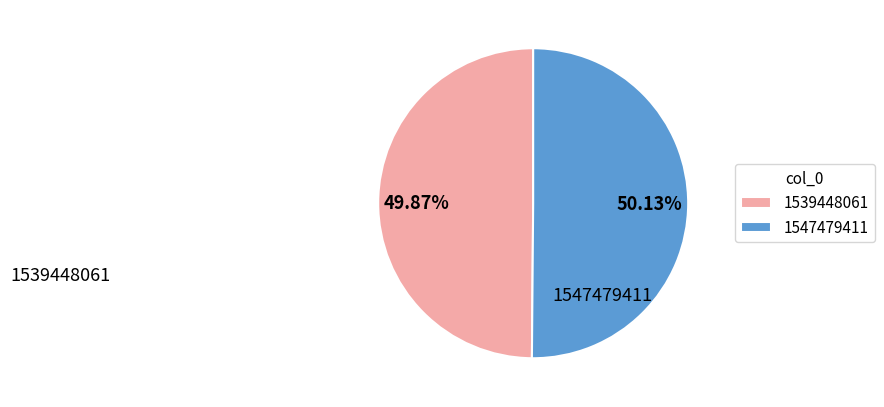

Approximately how many times larger is the value at 1539448061 compared to 1547479411?

1.0